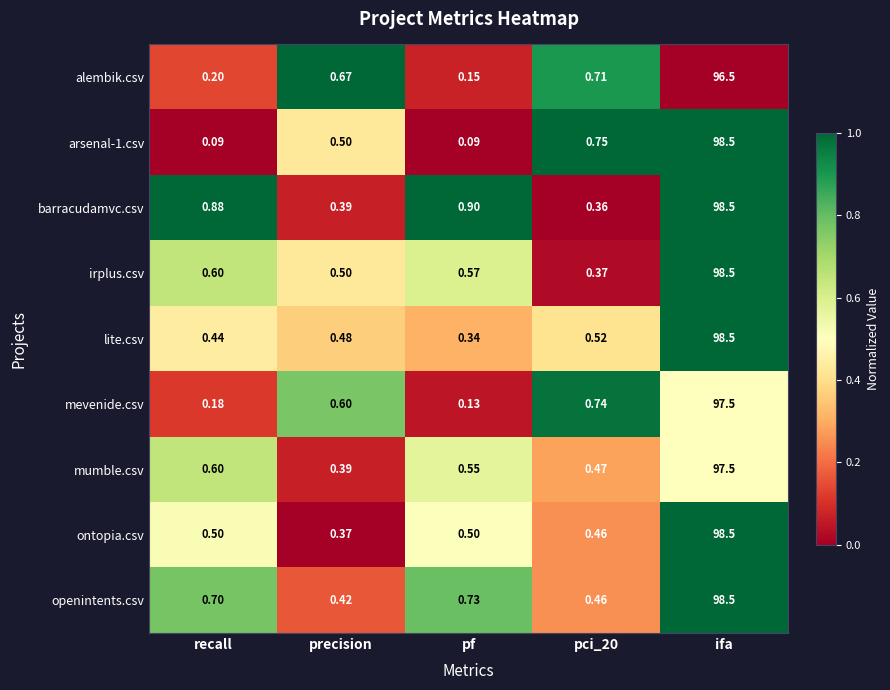

Which series has the largest total across all categories?

barracudamvc.csv